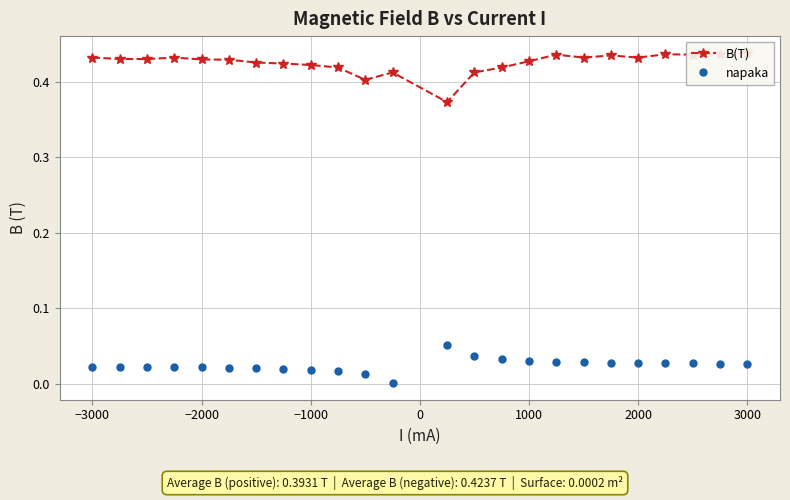

At how many categories does at least one series exceed 0?

24